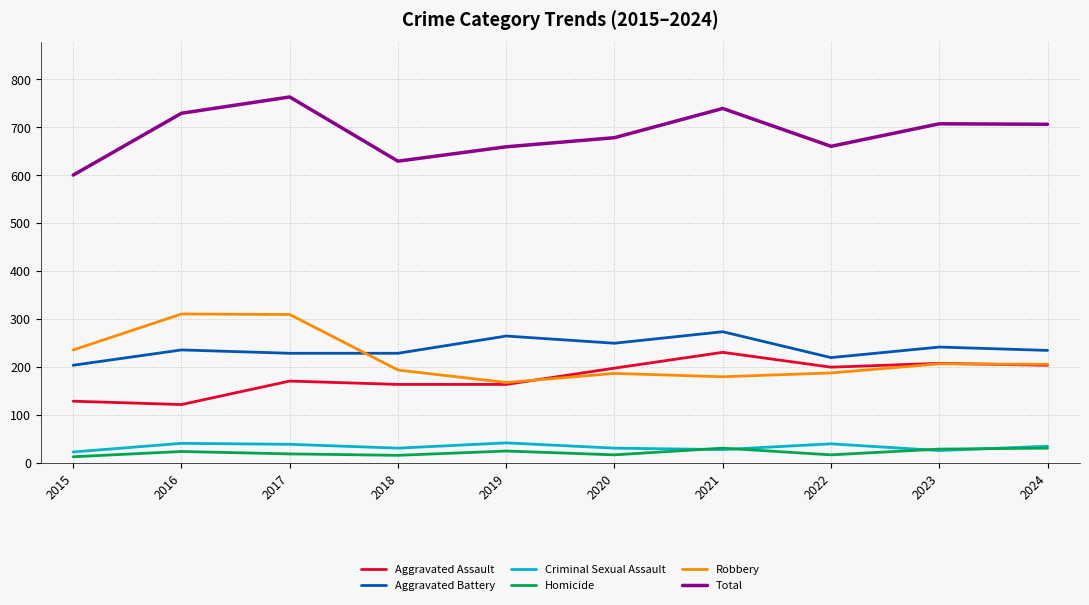

What is the difference between the highest and lowest values at 2017?

745